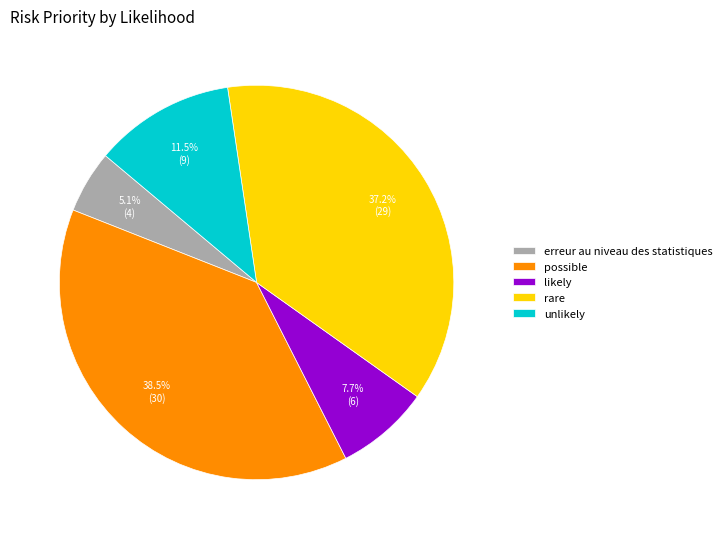

How many slices are in this pie chart?

5